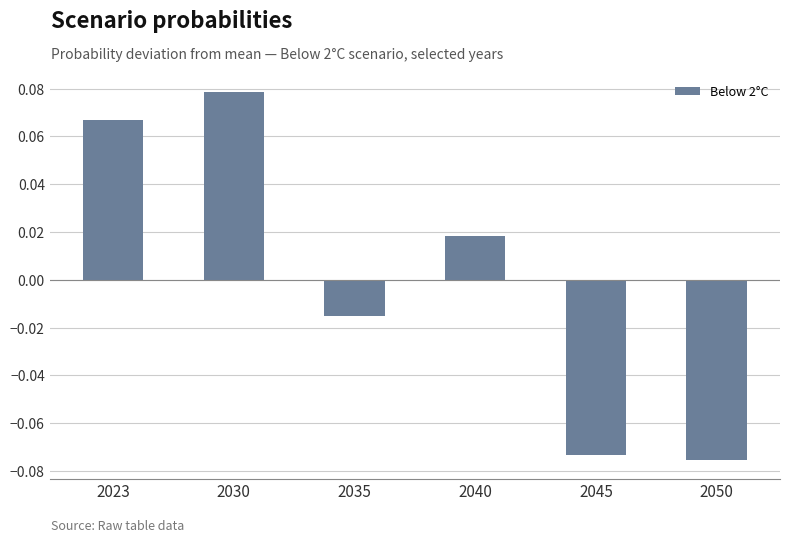

Is it true that the value at 2030 is 0.0?

False